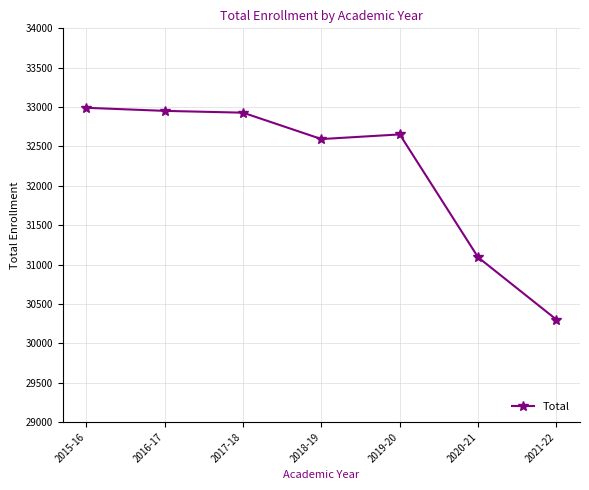

What position from the left is 2017-18?

3